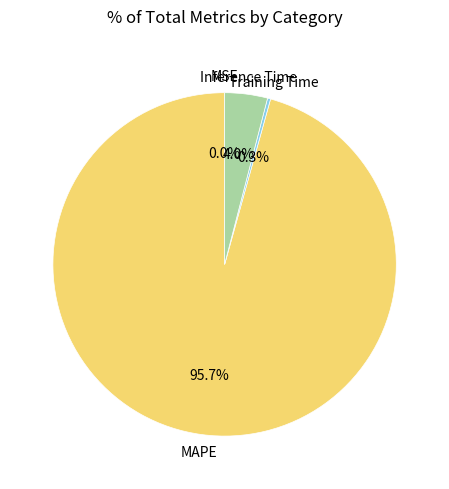

Is there a majority slice in this chart?

Yes